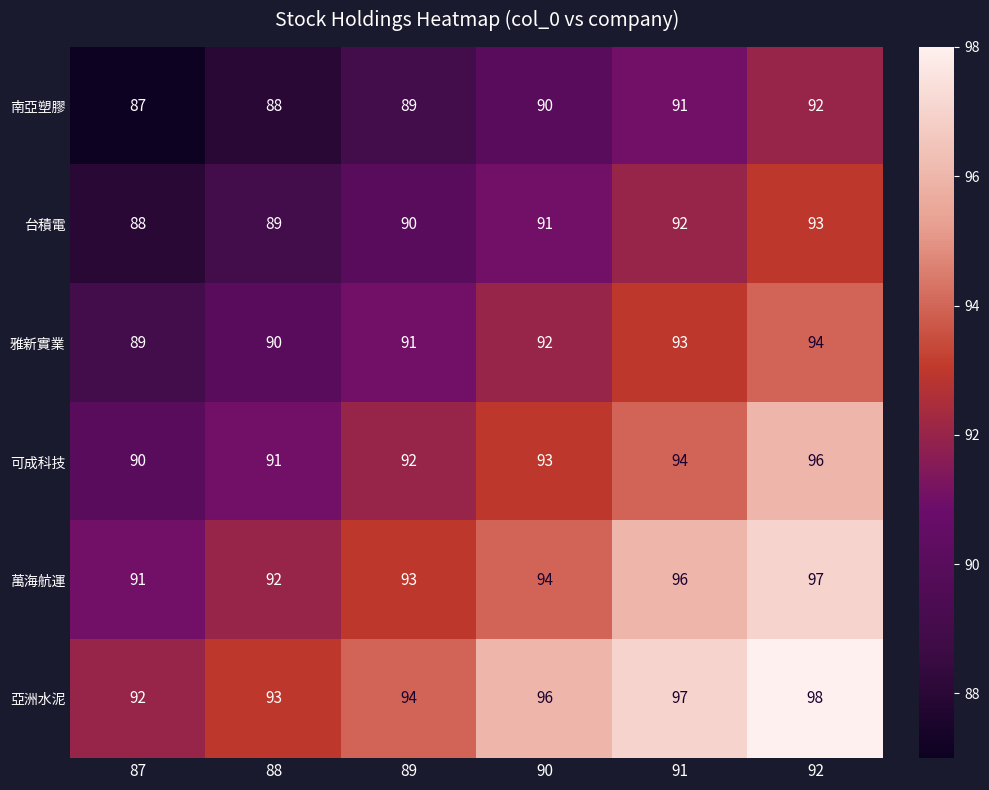

List the series in order of their overall mean, highest first.

亞洲水泥, 萬海航運, 可成科技, 雅新實業, 台積電, 南亞塑膠